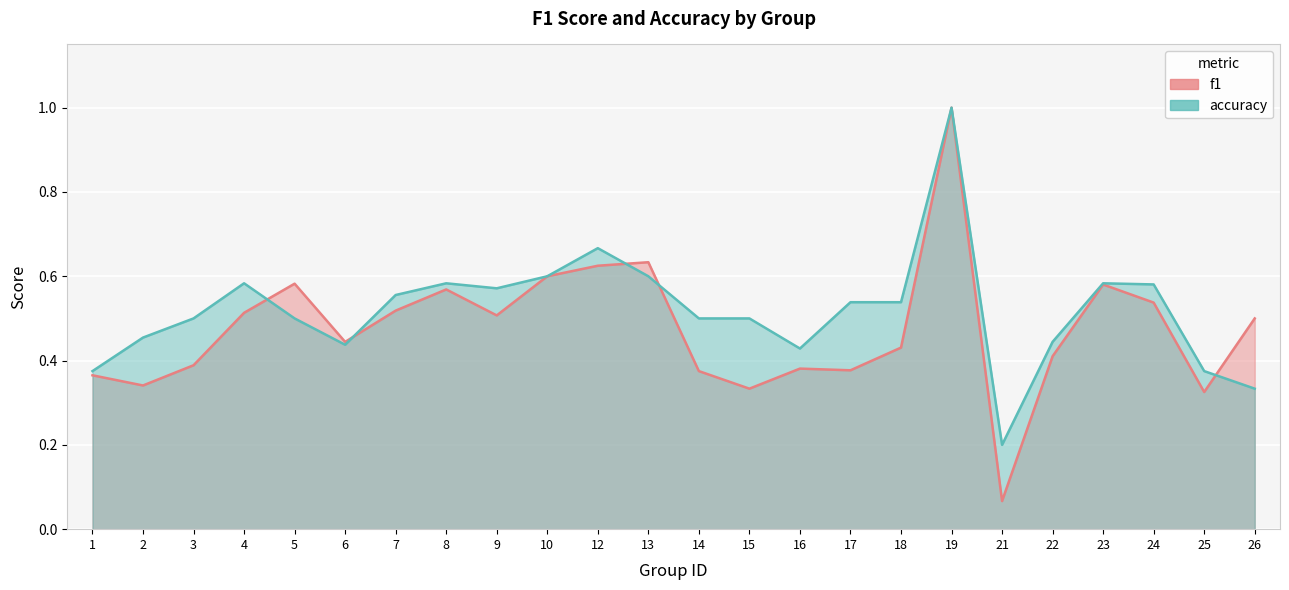

Between 2 and 3, which series saw the biggest shift?

f1